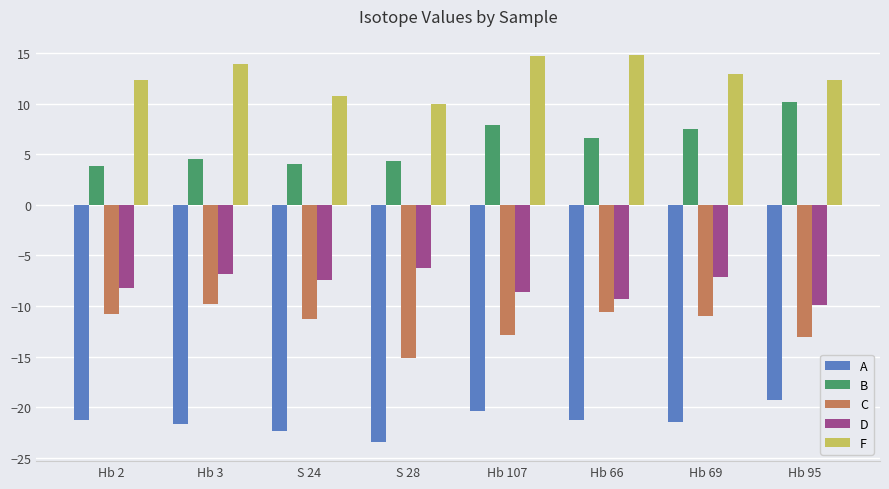

What is the total value across all series at Hb 69?

-19.1